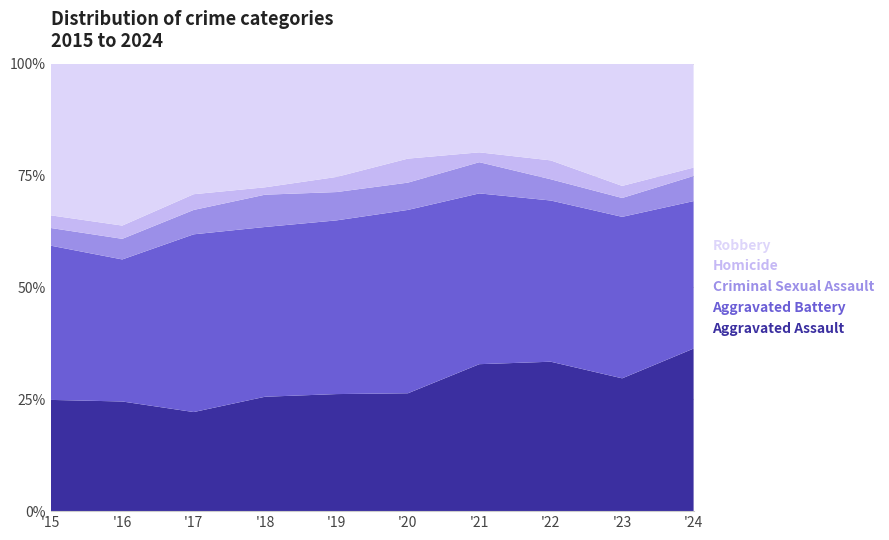

Reading left to right, list all the values displayed in this chart.

Aggravated Assault: 2015=132	2016=149	2017=126	2018=124	2019=124	2020=108	2021=179	2022=190	2023=176	2024=97
Aggravated Battery: 2015=183	2016=193	2017=226	2018=184	2019=184	2020=168	2021=208	2022=205	2023=214	2024=88
Criminal Sexual Assault: 2015=21	2016=28	2017=31	2018=35	2019=30	2020=25	2021=38	2022=27	2023=25	2024=15
Homicide: 2015=15	2016=18	2017=20	2018=8	2019=16	2020=22	2021=12	2022=24	2023=16	2024=5
Robbery: 2015=180	2016=220	2017=166	2018=134	2019=120	2020=87	2021=108	2022=123	2023=162	2024=62